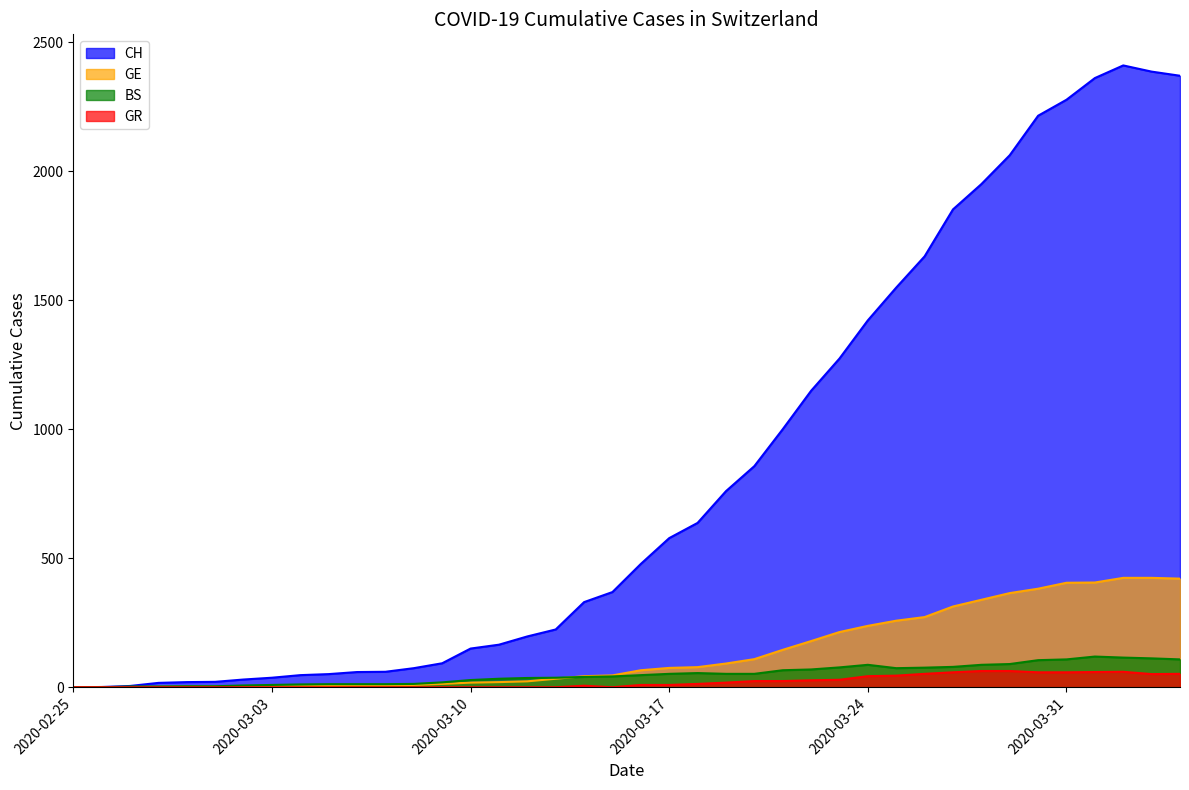

What is the value of the BS point at the 22nd from the left?

52